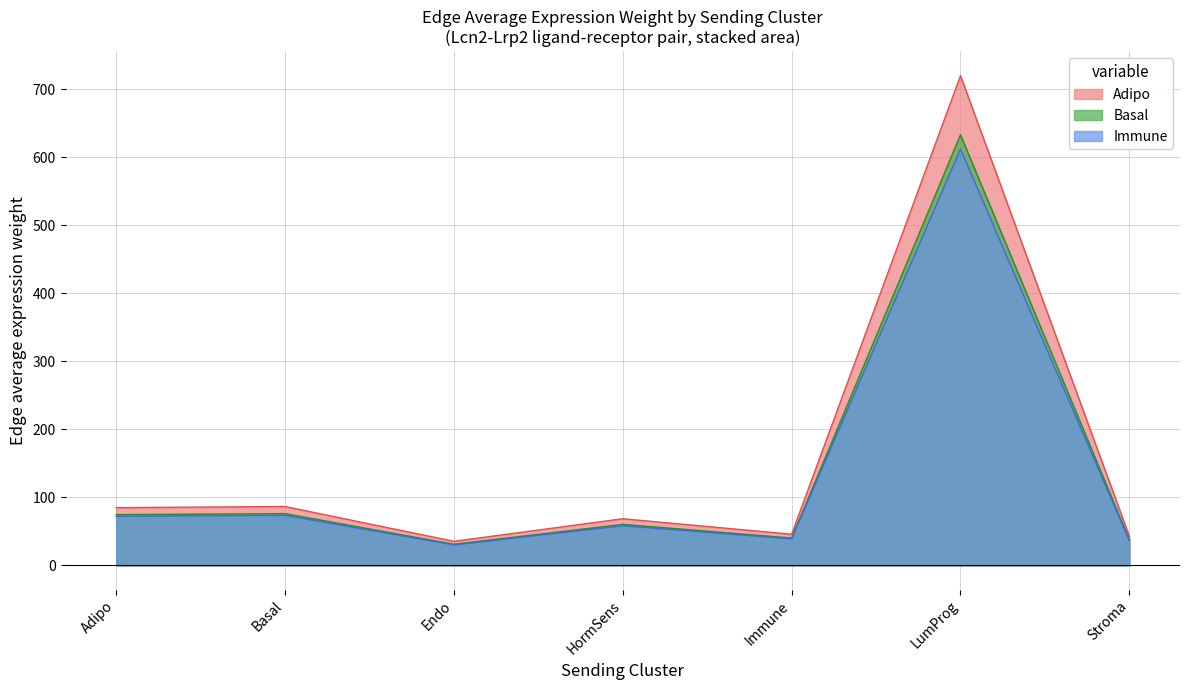

True or false: Adipo and Basal intersect in this chart.

False